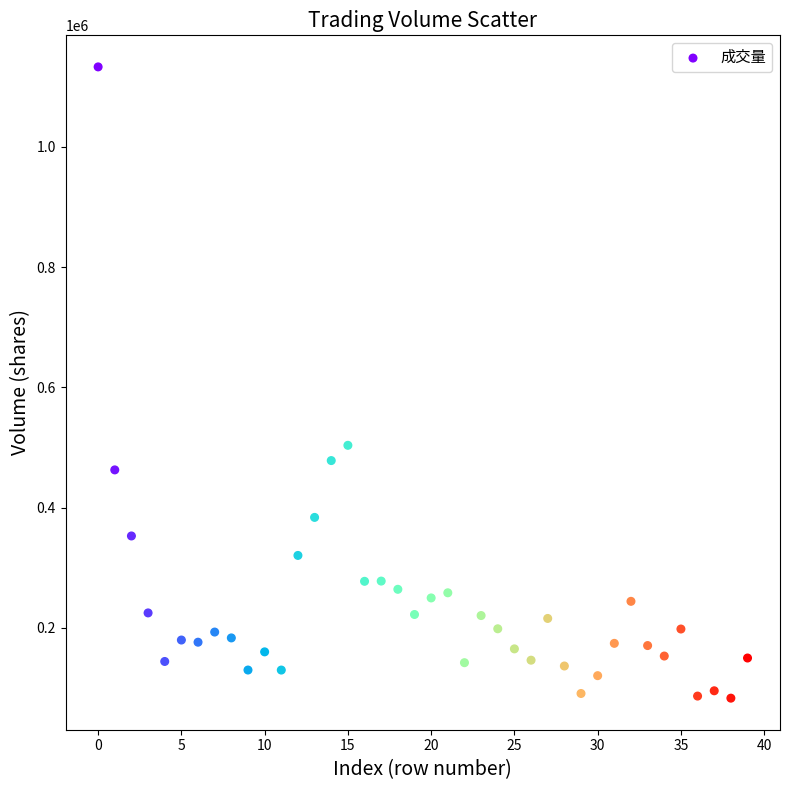

What Y value in the scatter plot is closest to 608075?

503657